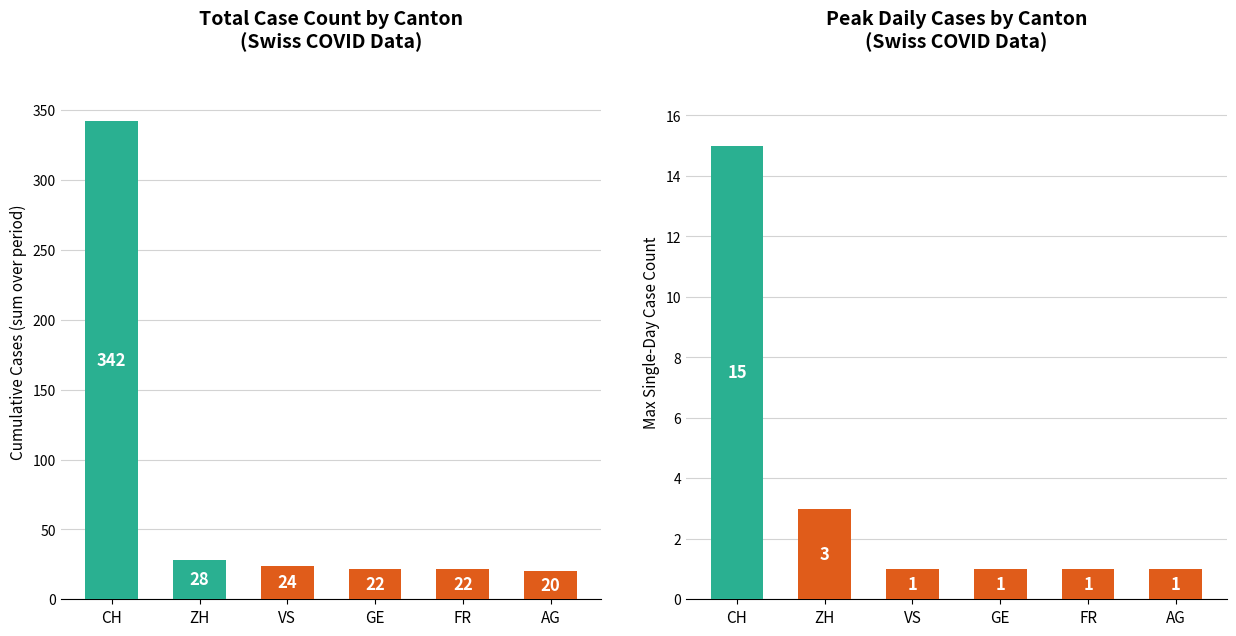

At which label does Total Cases reach its peak?

CH